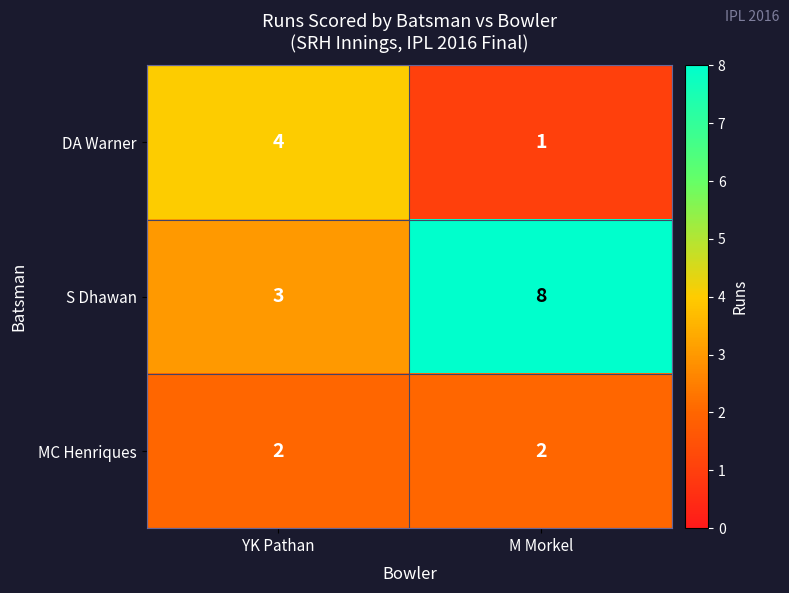

At which label is S Dhawan closest to 5?

YK Pathan